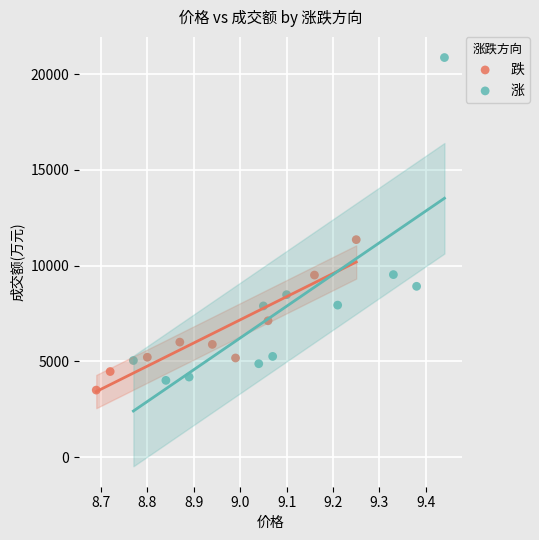

Which series contains the highest Y value?

涨